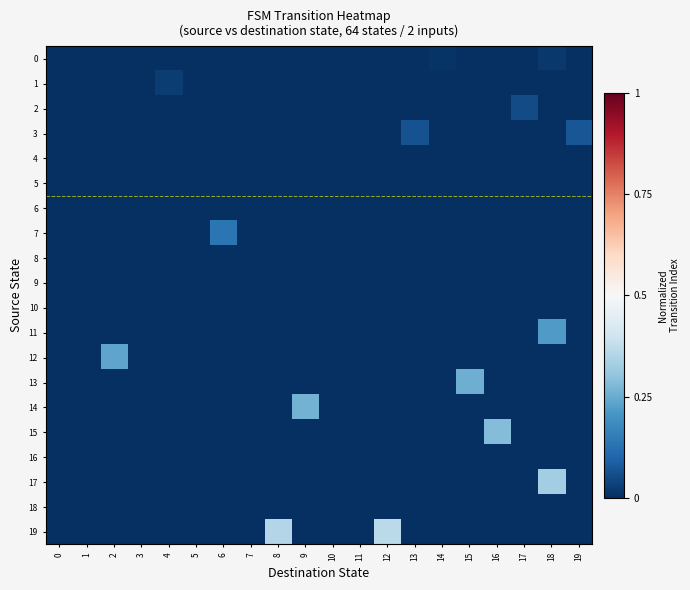

Reading left to right, transcribe all the data shown in this chart.

0: 0=0.0	1=0.0	2=0.0	3=0.0	4=0.0	5=0.0	6=0.0	7=0.0	8=0.0	9=0.0	10=0.0	11=0.0	12=0.0	13=0.0	14=0.0	15=0.0	16=0.0	17=0.0	18=0.0	19=0.0
1: 0=0.0	1=0.0	2=0.0	3=0.0	4=0.0	5=0.0	6=0.0	7=0.0	8=0.0	9=0.0	10=0.0	11=0.0	12=0.0	13=0.0	14=0.0	15=0.0	16=0.0	17=0.0	18=0.0	19=0.0
2: 0=0.0	1=0.0	2=0.0	3=0.0	4=0.0	5=0.0	6=0.0	7=0.0	8=0.0	9=0.0	10=0.0	11=0.0	12=0.0	13=0.0	14=0.0	15=0.0	16=0.0	17=0.1	18=0.0	19=0.0
3: 0=0.0	1=0.0	2=0.0	3=0.0	4=0.0	5=0.0	6=0.0	7=0.0	8=0.0	9=0.0	10=0.0	11=0.0	12=0.0	13=0.1	14=0.0	15=0.0	16=0.0	17=0.0	18=0.0	19=0.1
4: 0=0.0	1=0.0	2=0.0	3=0.0	4=0.0	5=0.0	6=0.0	7=0.0	8=0.0	9=0.0	10=0.0	11=0.0	12=0.0	13=0.0	14=0.0	15=0.0	16=0.0	17=0.0	18=0.0	19=0.0
5: 0=0.0	1=0.0	2=0.0	3=0.0	4=0.0	5=0.0	6=0.0	7=0.0	8=0.0	9=0.0	10=0.0	11=0.0	12=0.0	13=0.0	14=0.0	15=0.0	16=0.0	17=0.0	18=0.0	19=0.0
6: 0=0.0	1=0.0	2=0.0	3=0.0	4=0.0	5=0.0	6=0.0	7=0.0	8=0.0	9=0.0	10=0.0	11=0.0	12=0.0	13=0.0	14=0.0	15=0.0	16=0.0	17=0.0	18=0.0	19=0.0
7: 0=0.0	1=0.0	2=0.0	3=0.0	4=0.0	5=0.0	6=0.1	7=0.0	8=0.0	9=0.0	10=0.0	11=0.0	12=0.0	13=0.0	14=0.0	15=0.0	16=0.0	17=0.0	18=0.0	19=0.0
8: 0=0.0	1=0.0	2=0.0	3=0.0	4=0.0	5=0.0	6=0.0	7=0.0	8=0.0	9=0.0	10=0.0	11=0.0	12=0.0	13=0.0	14=0.0	15=0.0	16=0.0	17=0.0	18=0.0	19=0.0
9: 0=0.0	1=0.0	2=0.0	3=0.0	4=0.0	5=0.0	6=0.0	7=0.0	8=0.0	9=0.0	10=0.0	11=0.0	12=0.0	13=0.0	14=0.0	15=0.0	16=0.0	17=0.0	18=0.0	19=0.0
10: 0=0.0	1=0.0	2=0.0	3=0.0	4=0.0	5=0.0	6=0.0	7=0.0	8=0.0	9=0.0	10=0.0	11=0.0	12=0.0	13=0.0	14=0.0	15=0.0	16=0.0	17=0.0	18=0.0	19=0.0
11: 0=0.0	1=0.0	2=0.0	3=0.0	4=0.0	5=0.0	6=0.0	7=0.0	8=0.0	9=0.0	10=0.0	11=0.0	12=0.0	13=0.0	14=0.0	15=0.0	16=0.0	17=0.0	18=0.2	19=0.0
12: 0=0.0	1=0.0	2=0.2	3=0.0	4=0.0	5=0.0	6=0.0	7=0.0	8=0.0	9=0.0	10=0.0	11=0.0	12=0.0	13=0.0	14=0.0	15=0.0	16=0.0	17=0.0	18=0.0	19=0.0
13: 0=0.0	1=0.0	2=0.0	3=0.0	4=0.0	5=0.0	6=0.0	7=0.0	8=0.0	9=0.0	10=0.0	11=0.0	12=0.0	13=0.0	14=0.0	15=0.3	16=0.0	17=0.0	18=0.0	19=0.0
14: 0=0.0	1=0.0	2=0.0	3=0.0	4=0.0	5=0.0	6=0.0	7=0.0	8=0.0	9=0.3	10=0.0	11=0.0	12=0.0	13=0.0	14=0.0	15=0.0	16=0.0	17=0.0	18=0.0	19=0.0
15: 0=0.0	1=0.0	2=0.0	3=0.0	4=0.0	5=0.0	6=0.0	7=0.0	8=0.0	9=0.0	10=0.0	11=0.0	12=0.0	13=0.0	14=0.0	15=0.0	16=0.3	17=0.0	18=0.0	19=0.0
16: 0=0.0	1=0.0	2=0.0	3=0.0	4=0.0	5=0.0	6=0.0	7=0.0	8=0.0	9=0.0	10=0.0	11=0.0	12=0.0	13=0.0	14=0.0	15=0.0	16=0.0	17=0.0	18=0.0	19=0.0
17: 0=0.0	1=0.0	2=0.0	3=0.0	4=0.0	5=0.0	6=0.0	7=0.0	8=0.0	9=0.0	10=0.0	11=0.0	12=0.0	13=0.0	14=0.0	15=0.0	16=0.0	17=0.0	18=0.3	19=0.0
18: 0=0.0	1=0.0	2=0.0	3=0.0	4=0.0	5=0.0	6=0.0	7=0.0	8=0.0	9=0.0	10=0.0	11=0.0	12=0.0	13=0.0	14=0.0	15=0.0	16=0.0	17=0.0	18=0.0	19=0.0
19: 0=0.0	1=0.0	2=0.0	3=0.0	4=0.0	5=0.0	6=0.0	7=0.0	8=0.4	9=0.0	10=0.0	11=0.0	12=0.4	13=0.0	14=0.0	15=0.0	16=0.0	17=0.0	18=0.0	19=0.0